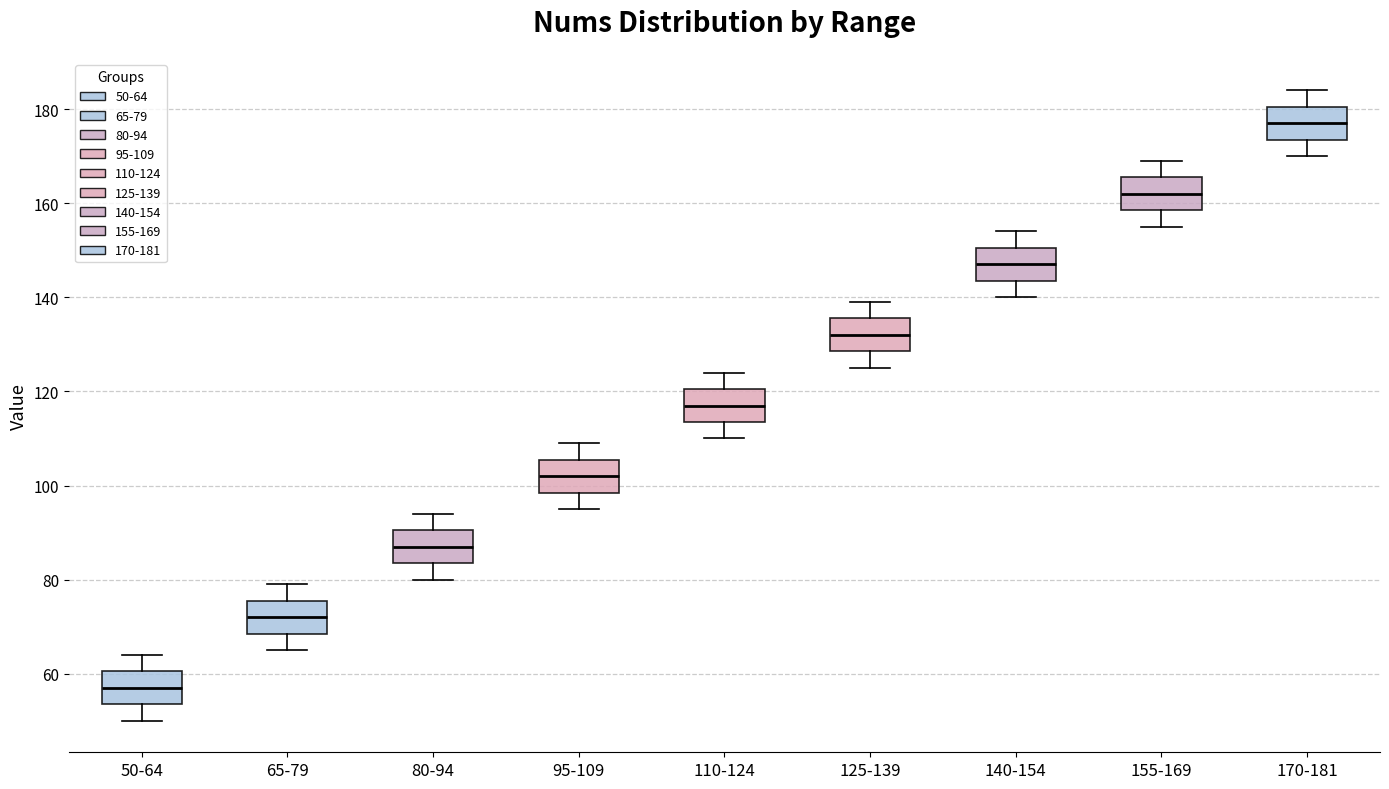

Reading left to right, read every box against the y-axis: the position of its median line, the range the box covers, and the ends of its whiskers. The values are not printed on the chart, so give them approximately, as read against the axis.

50-64: median 58, box 54 to 60, whiskers 50 to 64
65-79: median 72, box 68 to 76, whiskers 66 to 80
80-94: median 88, box 84 to 90, whiskers 80 to 94
95-109: median 102, box 98 to 106, whiskers 96 to 110
110-124: median 118, box 114 to 120, whiskers 110 to 124
125-139: median 132, box 128 to 136, whiskers 126 to 140
140-154: median 148, box 144 to 150, whiskers 140 to 154
155-169: median 162, box 158 to 166, whiskers 156 to 170
170-181: median 178, box 174 to 180, whiskers 170 to 184